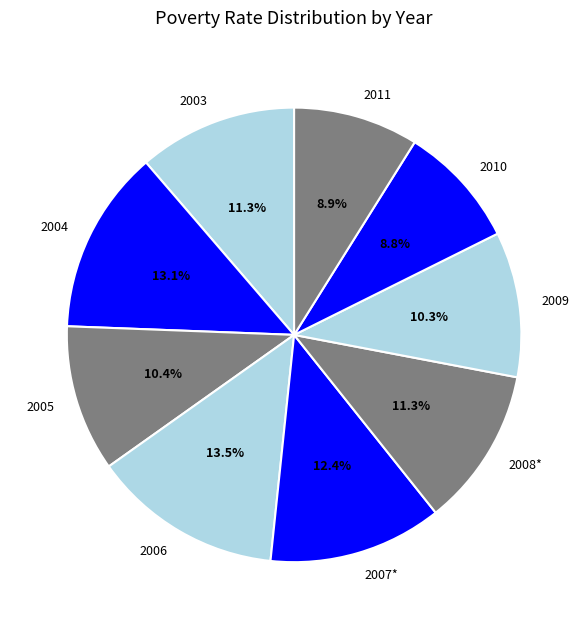

Combined, what portion of the pie is 2010 and 2006?

22.3%